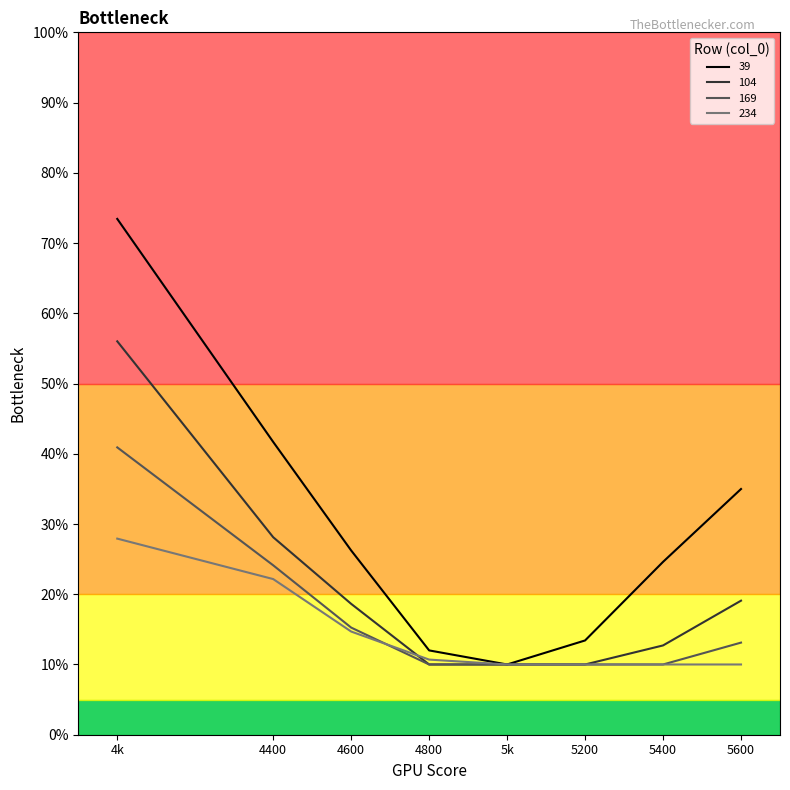

What is the total value across all series at 4800?

0.4